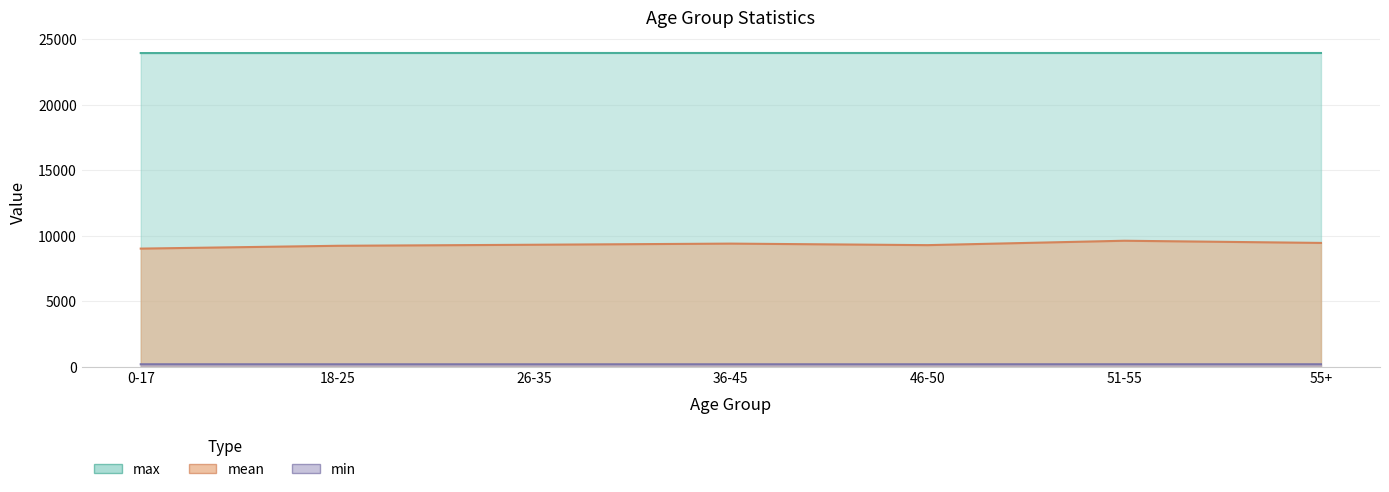

What is the maximum value shown in the chart?

23961.0